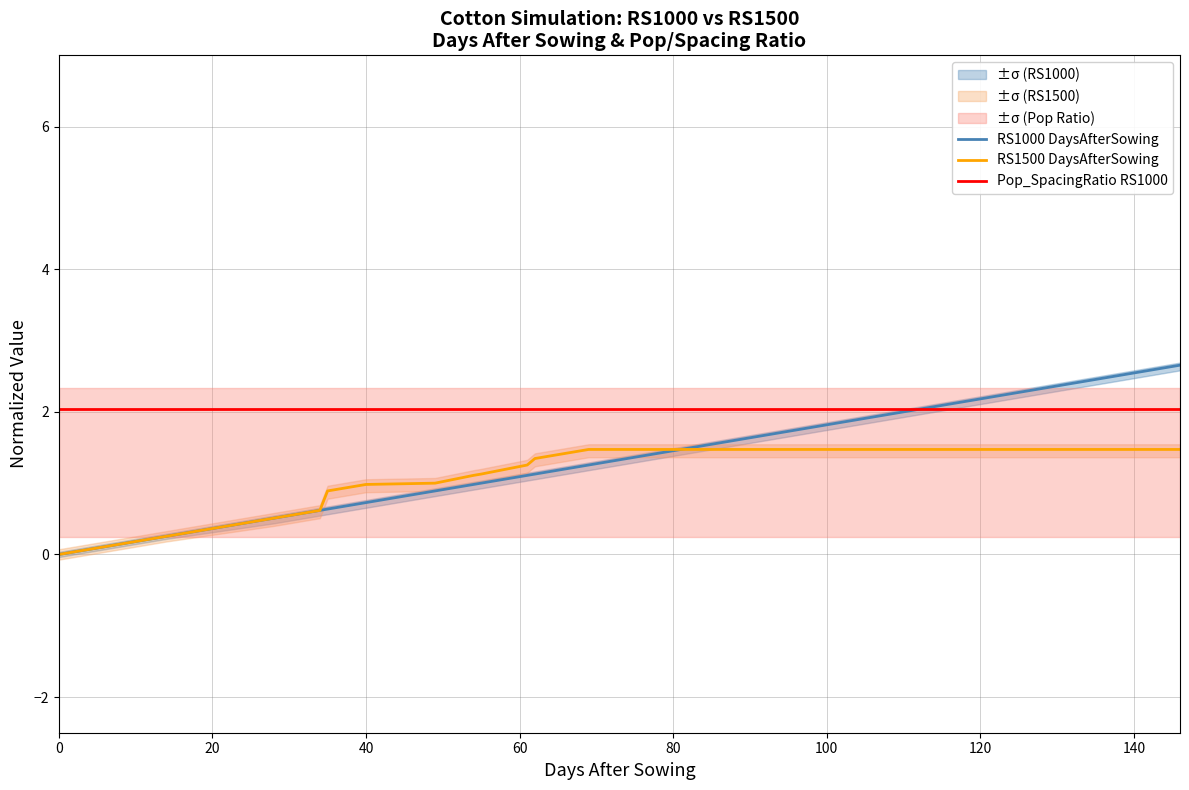

Which series has the largest total across all categories?

Pop_SpacingRatio RS1000